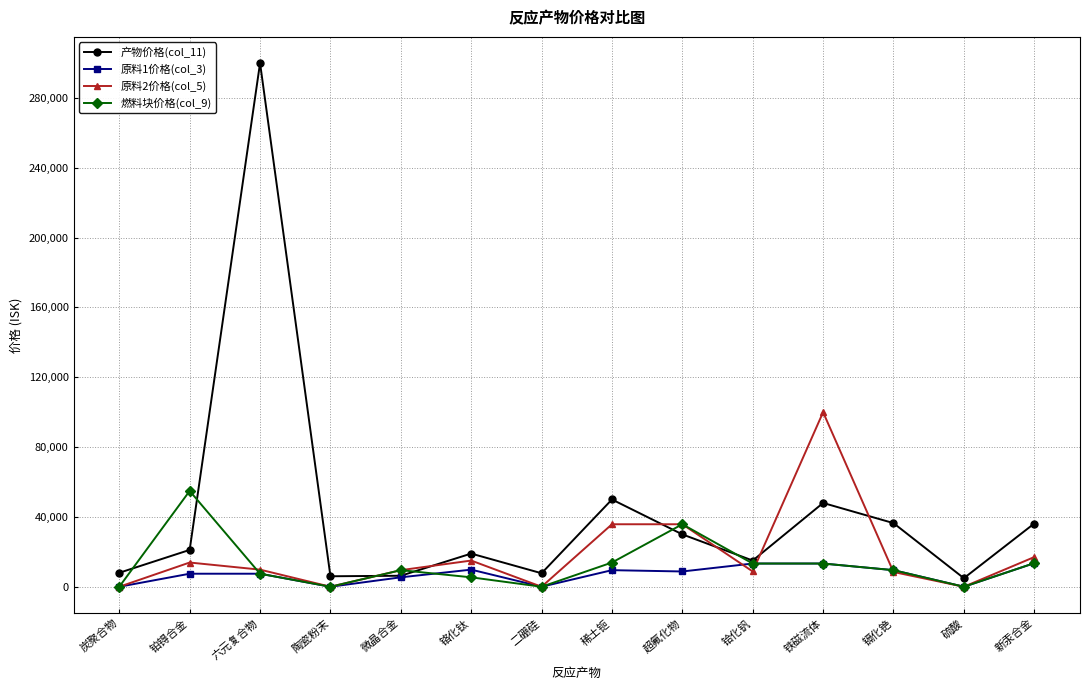

What is the difference between the second highest and second lowest values in the 原料2价格(col_5) series?

35799